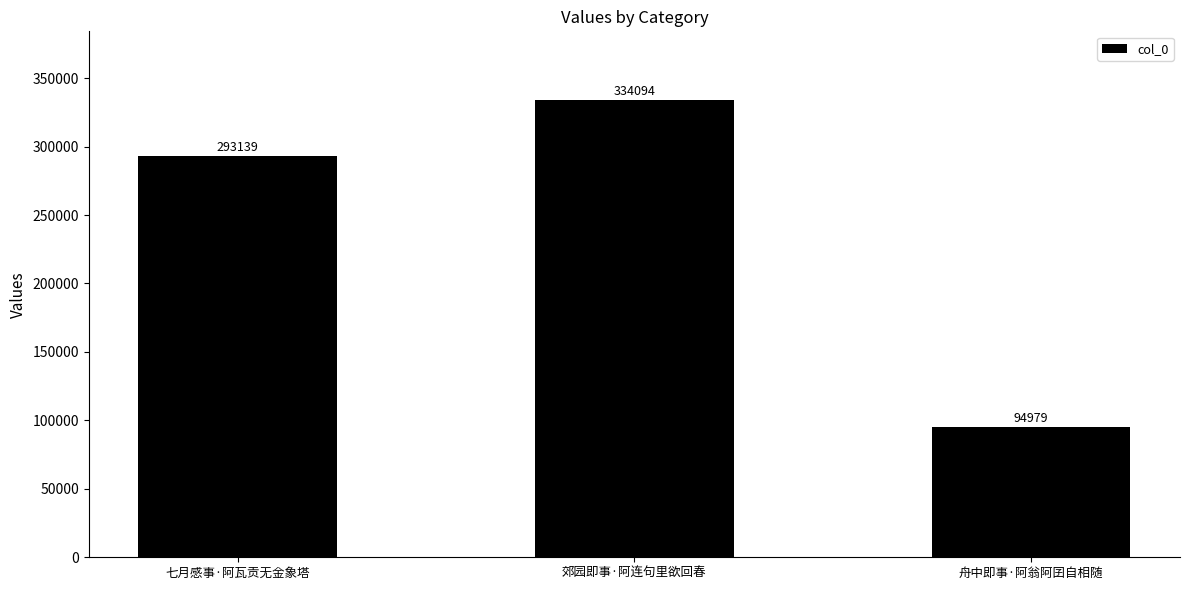

What is the average value?

240737